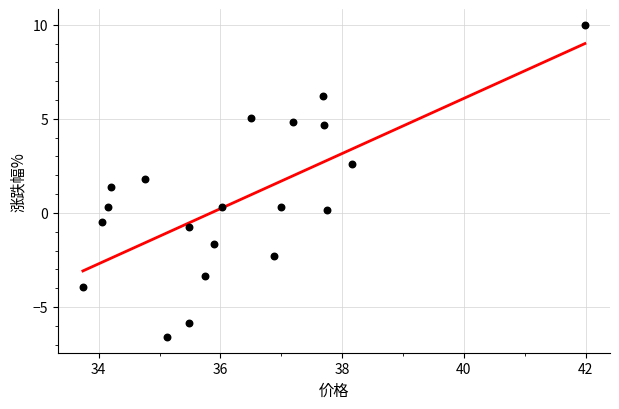

What is the range of X values (max minus min)?

8.2